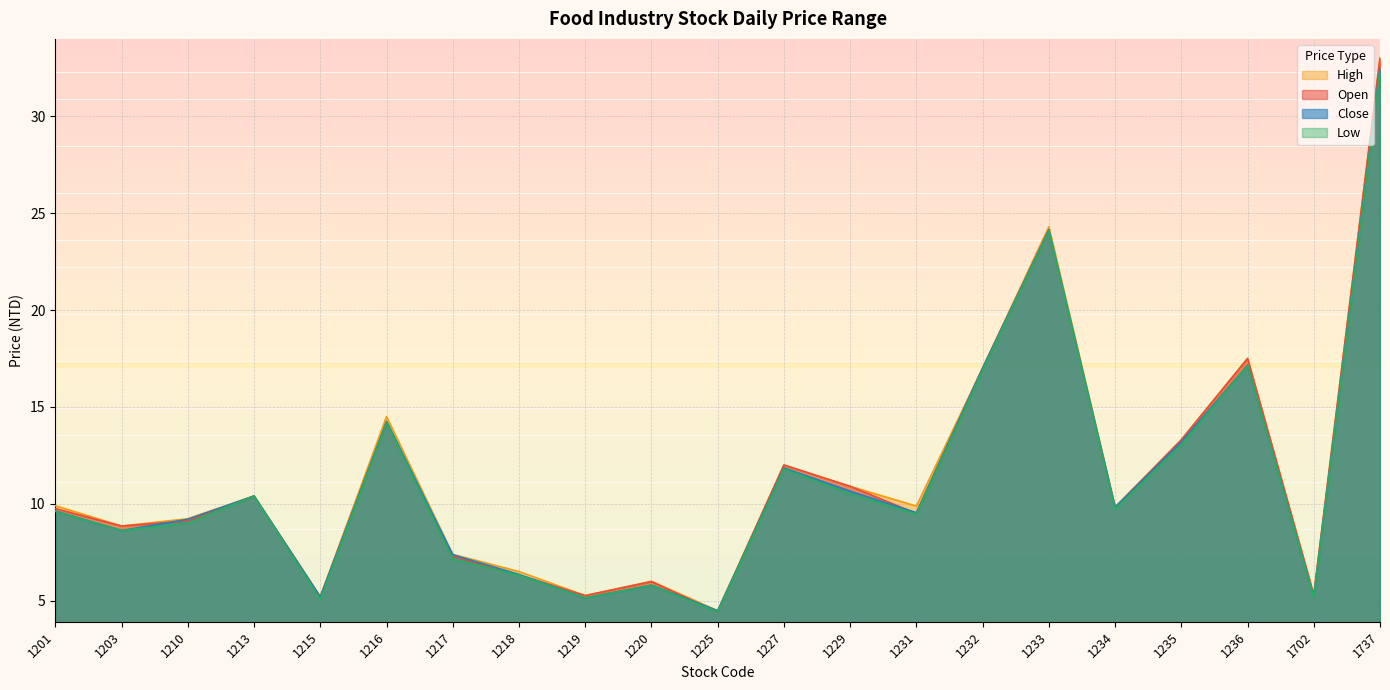

Which series changed the most between 1220 and 1229?

Open